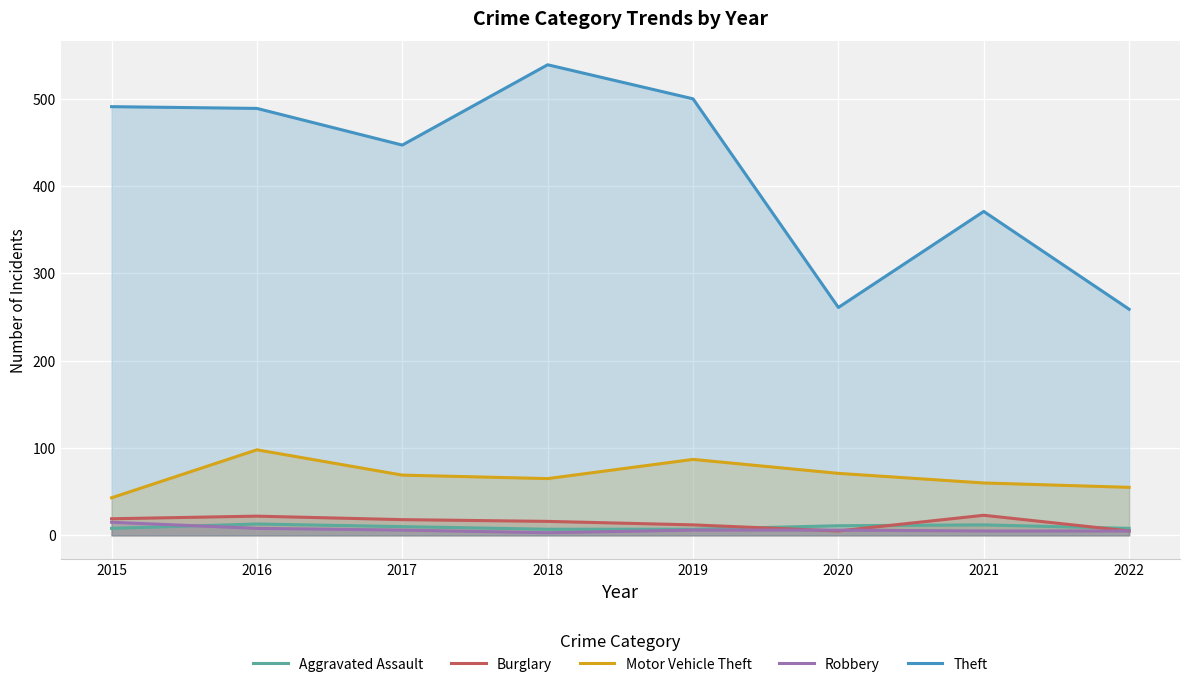

How many lines are shown in the chart?

5